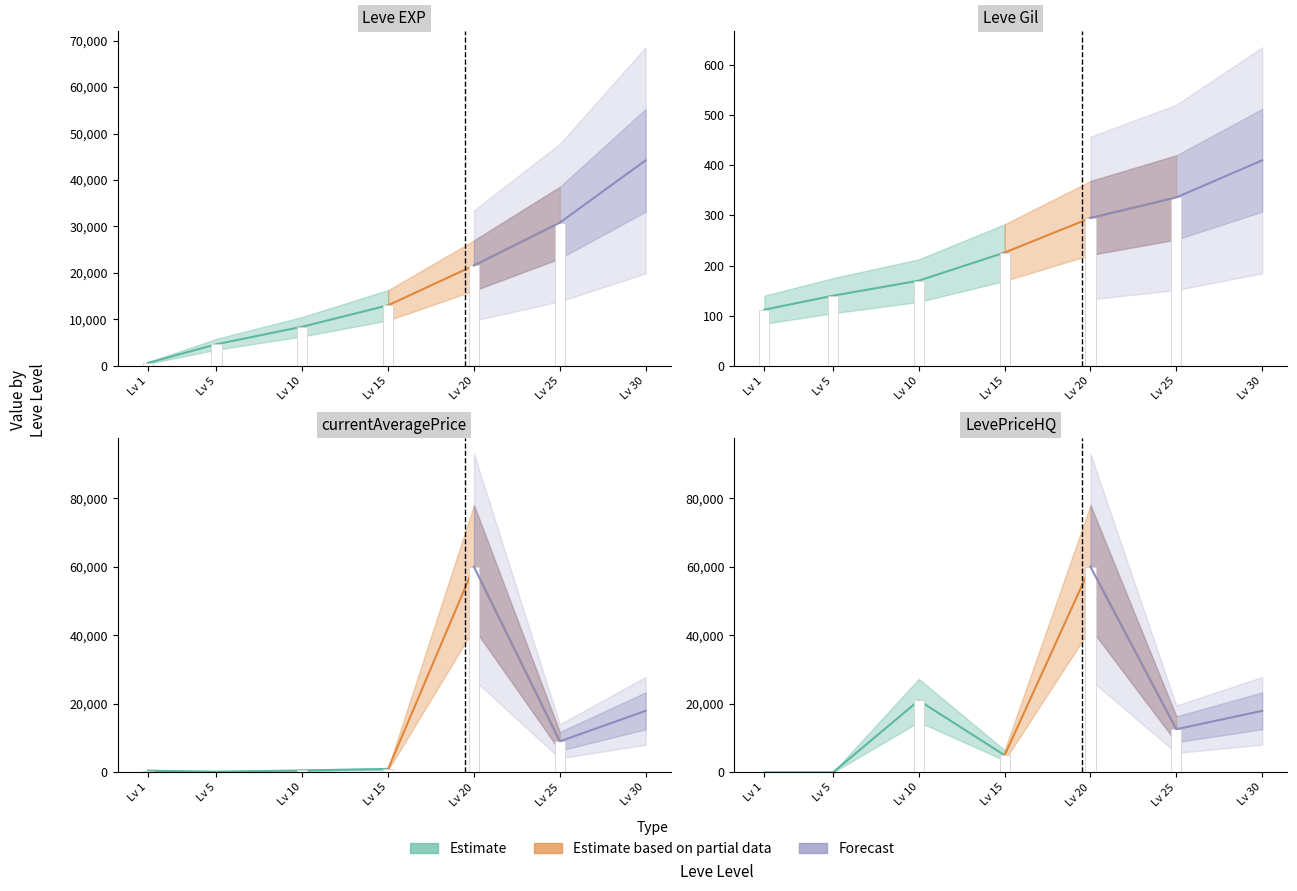

At which label does LevePriceHQ reach its minimum?

1